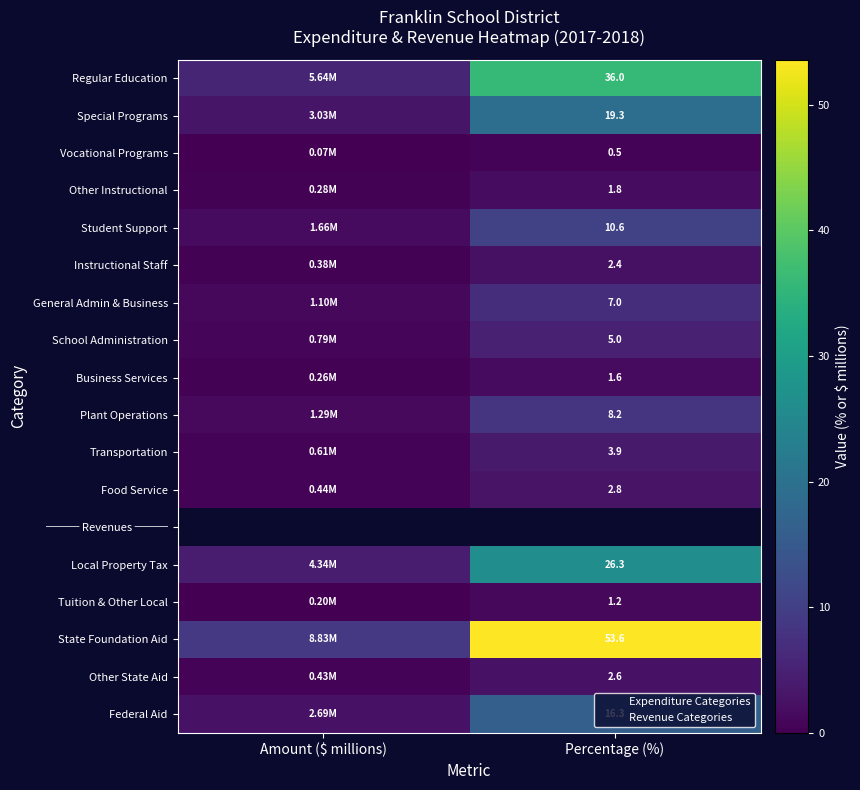

Is it true that Special Programs equals 3.0 at Amount ($ millions)?

True